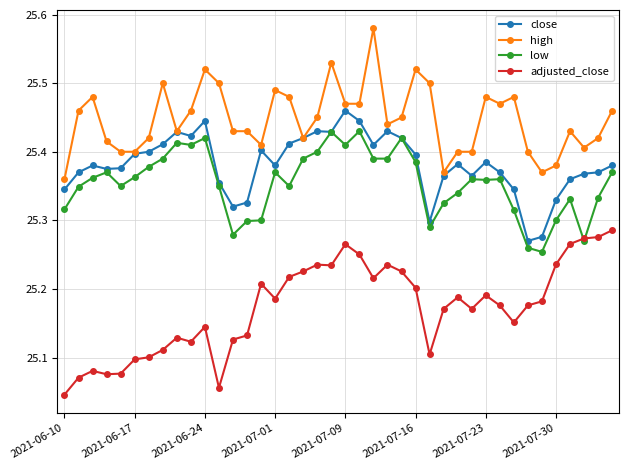

Which series has the largest total across all categories?

high